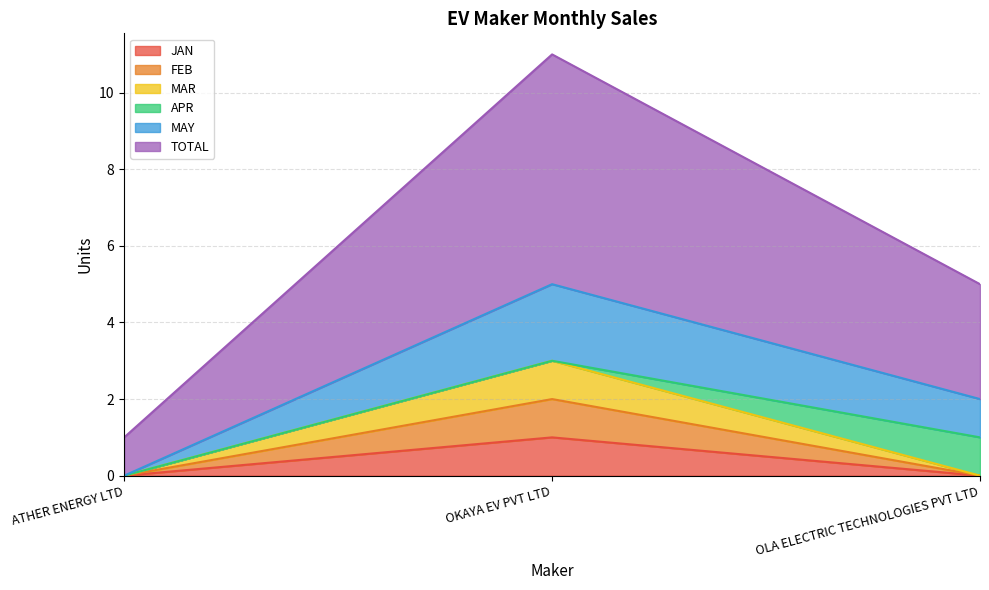

The MAY series shows 5 at OKAYA EV PVT LTD. True or false?

True